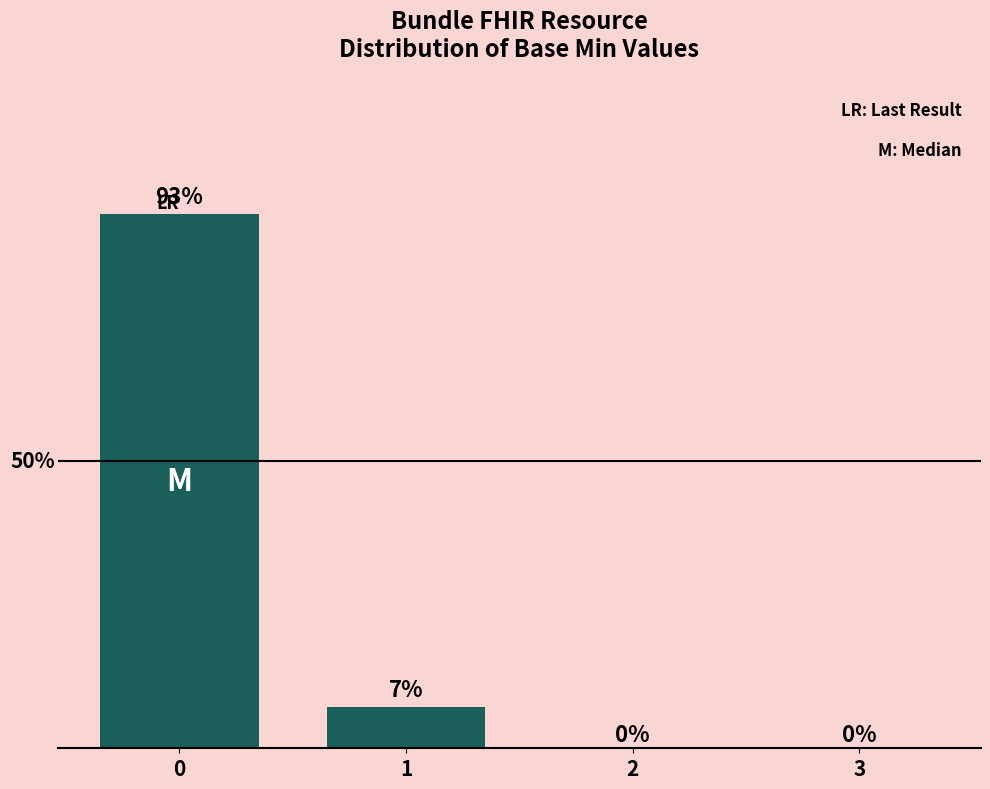

At which label is the value closest to 6?

1